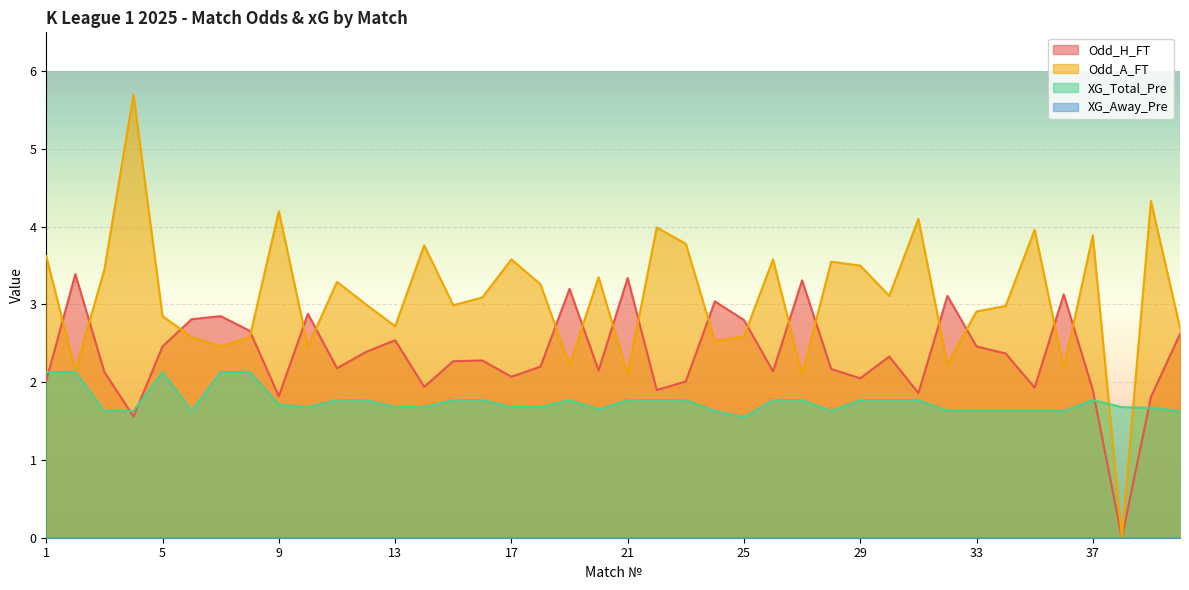

At which label does Odd_H_FT first exceed 2?

1